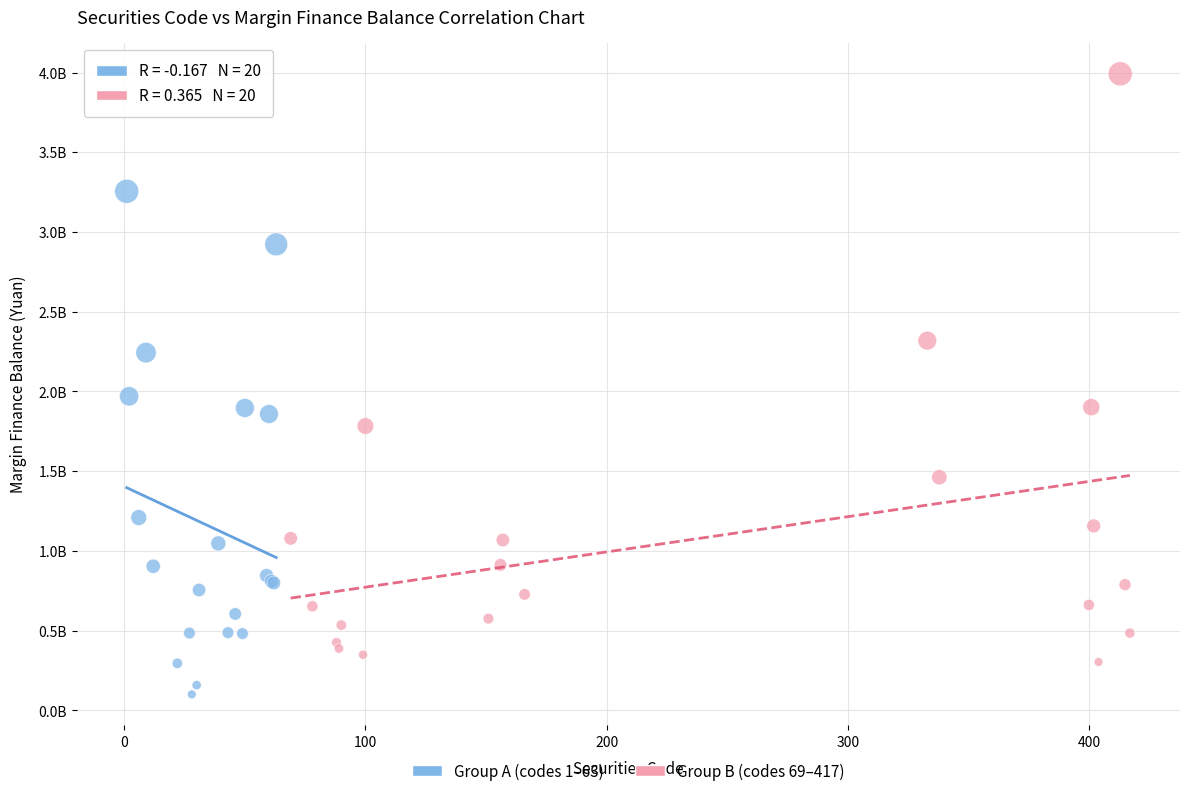

Which series contains the lowest Y value?

Group A (codes 1–63)